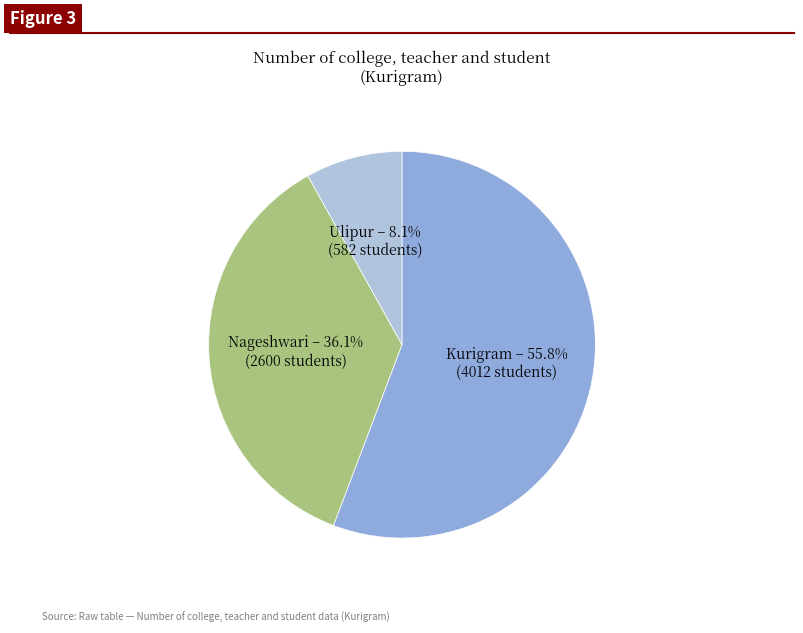

Is there any slice that represents more than half of the pie?

Yes